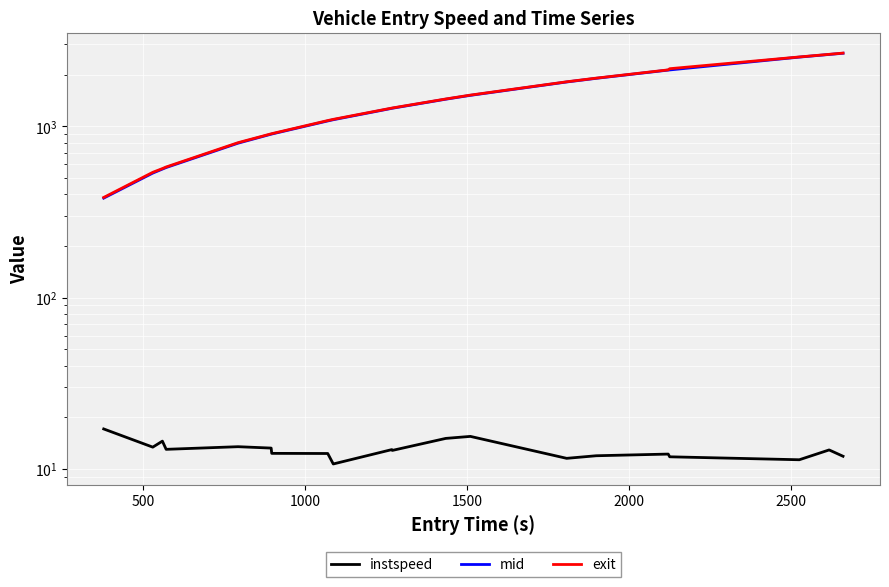

How many lines are shown in the chart?

3